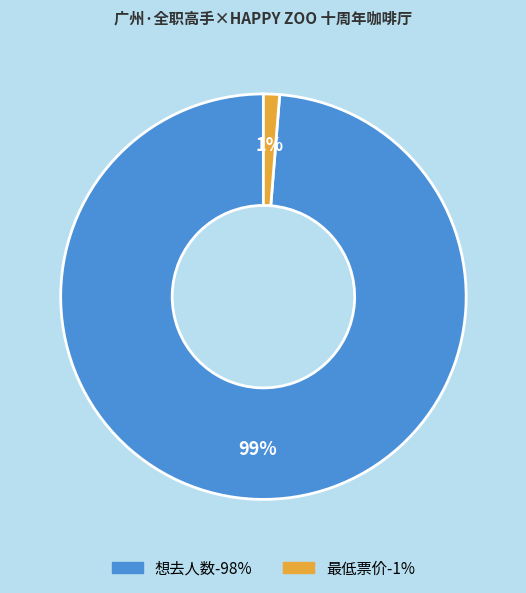

To the nearest percent, what is the average slice percentage?

50%